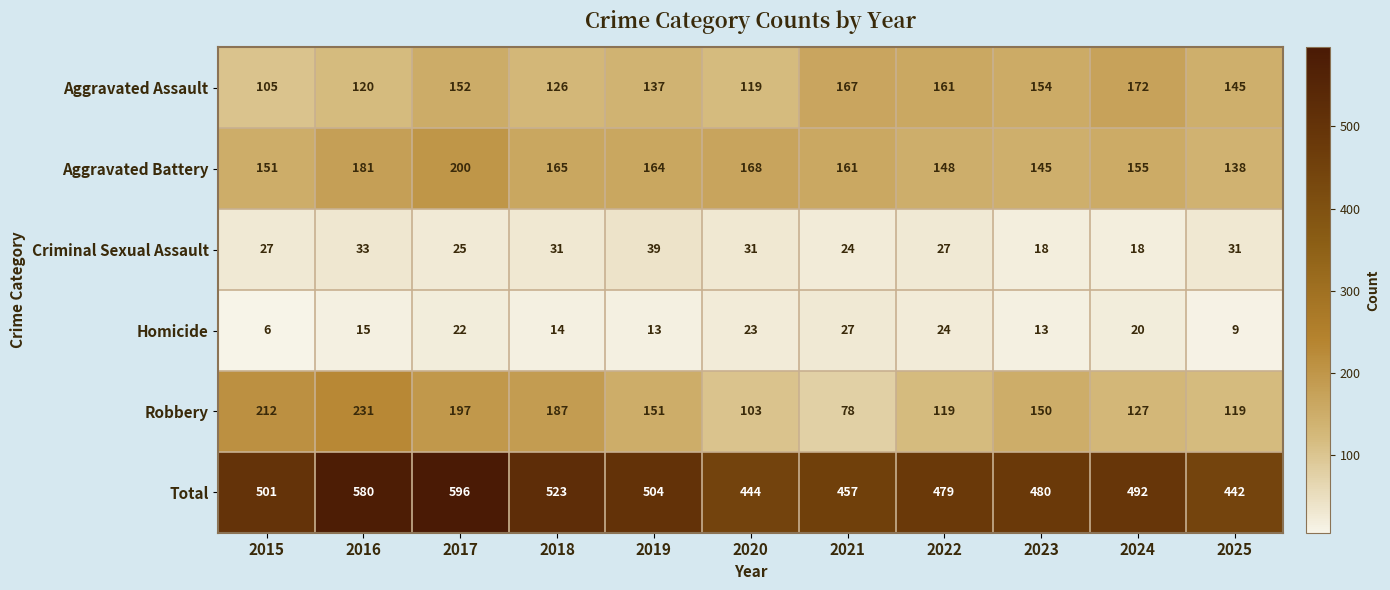

Which series has the largest total across all categories?

Total